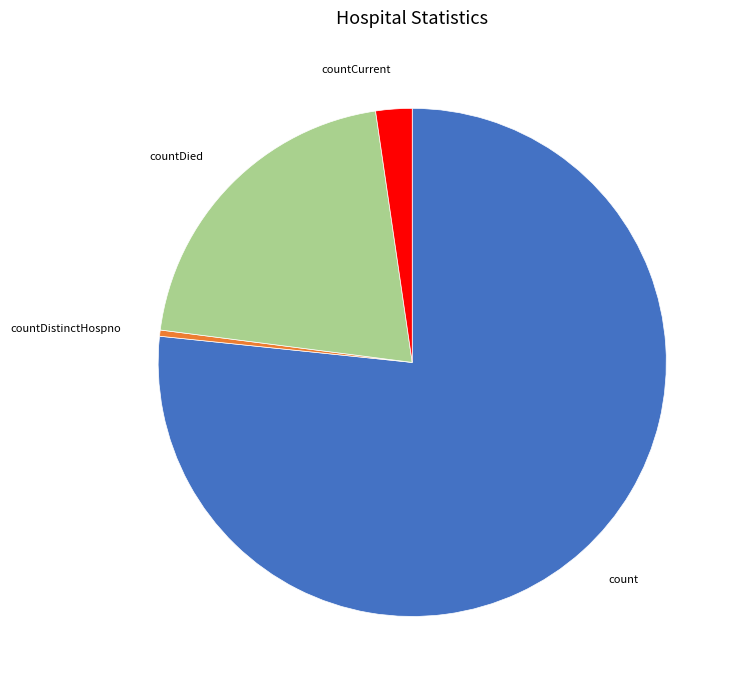

Count the number of slices in the pie.

4